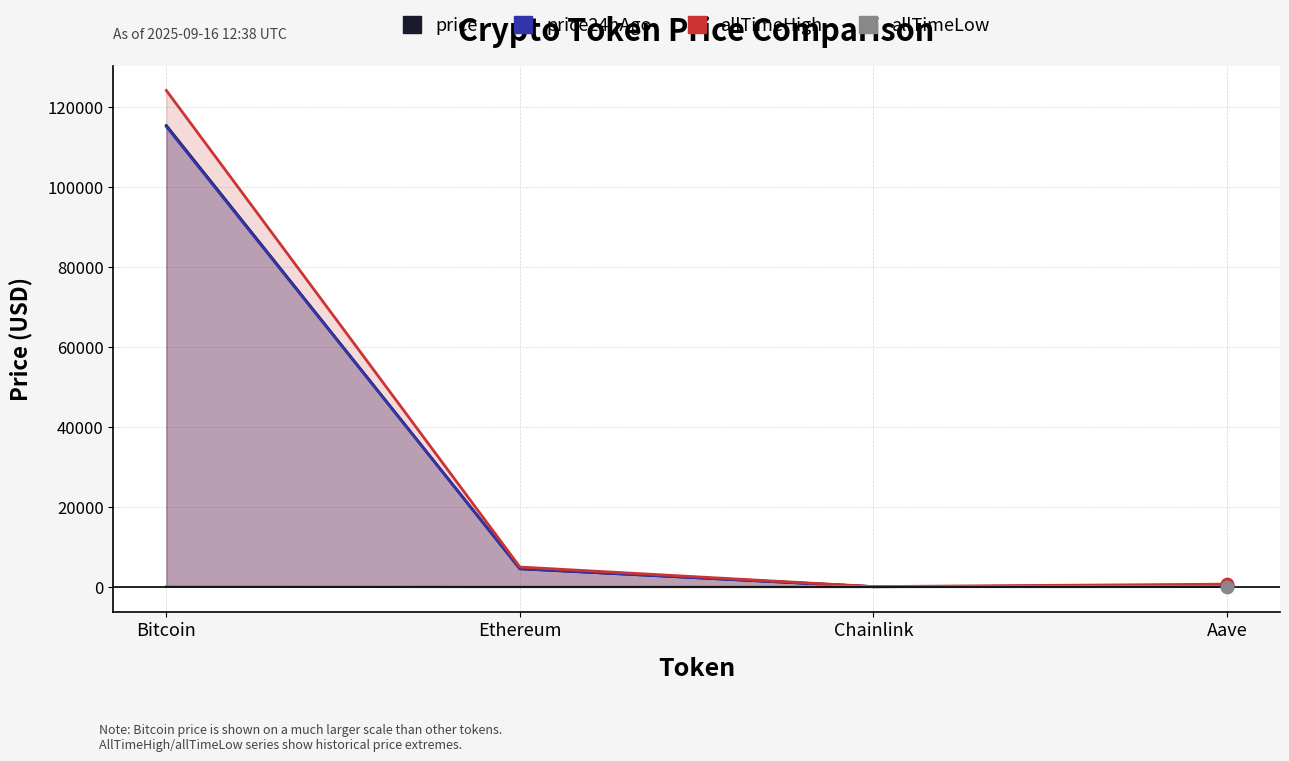

What is the total value across all series at Bitcoin?

354641.8